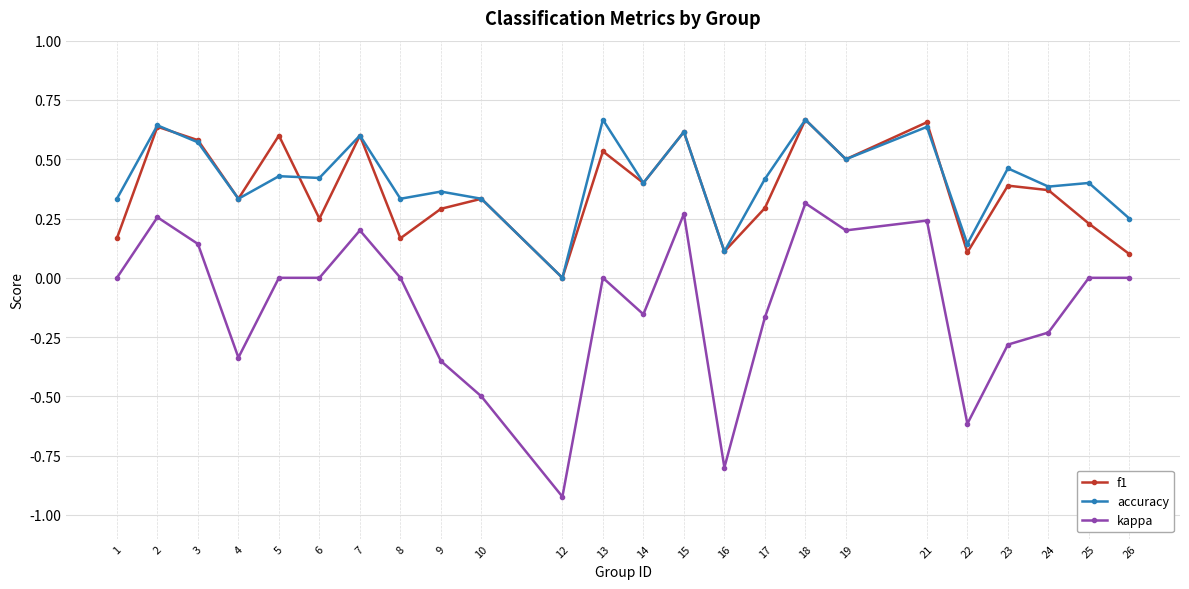

Which series has the widest spread of values?

kappa